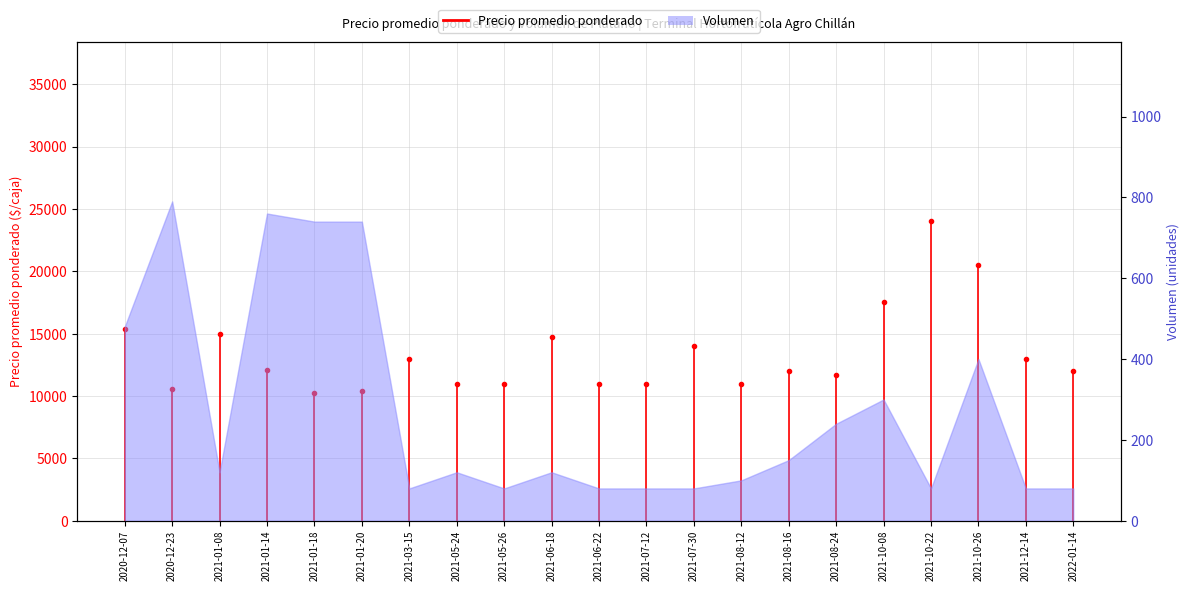

True or false: there are more than 2 points higher than both neighbors.

True